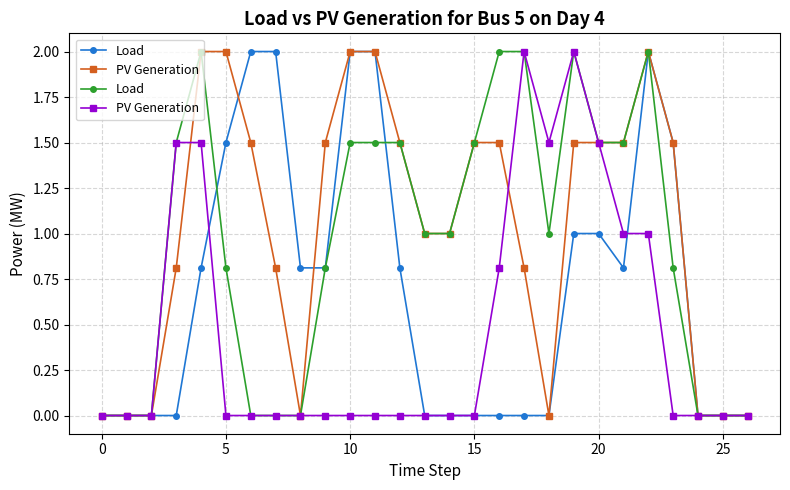

In Load, how many points are higher than both neighbors (excluding endpoints)?

3